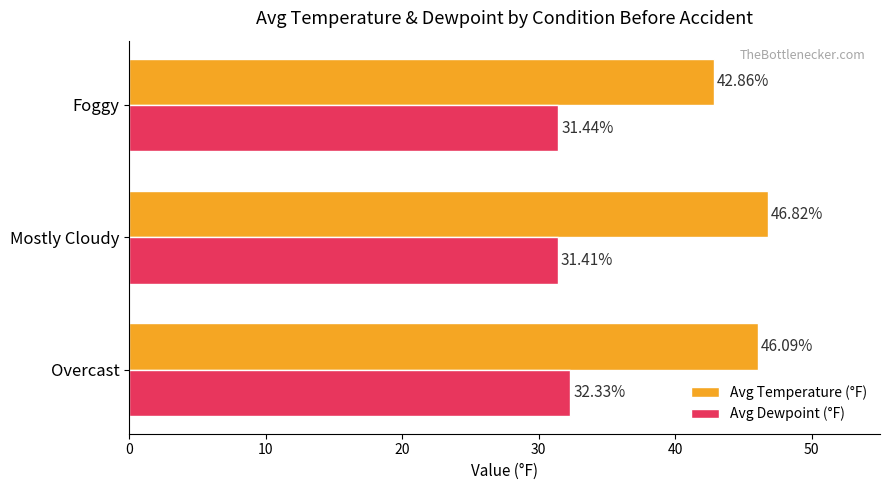

Which category has the highest value across all series?

Mostly Cloudy